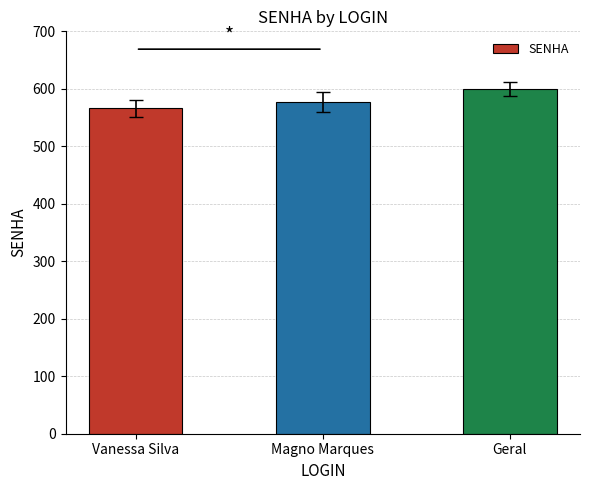

What is the label of the 2nd bar from the right?

Magno Marques